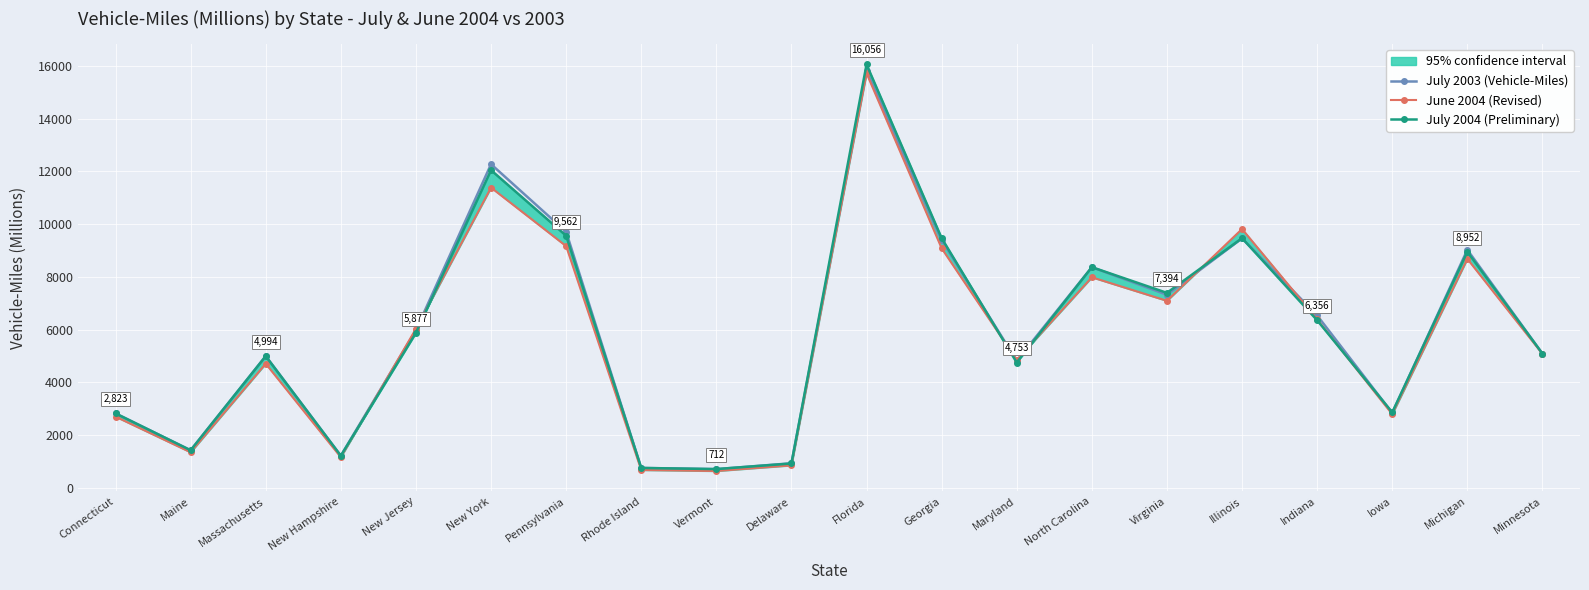

Between New Jersey and Minnesota, which series saw the biggest shift?

June 2004 (Revised)